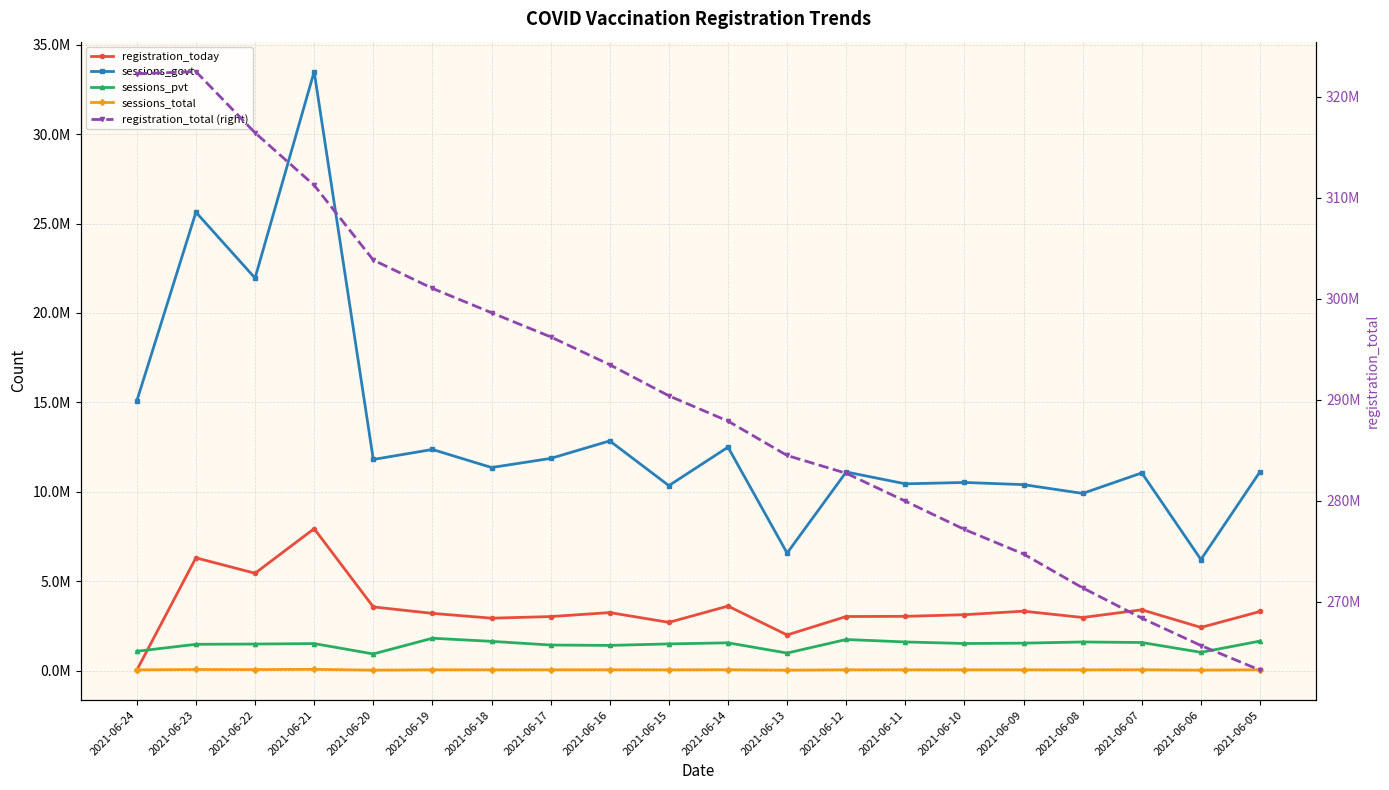

Reading left to right, extract all data points from this chart.

registration_today: 2021-06-24=23059	2021-06-23=6305844	2021-06-22=5442370	2021-06-21=7936690	2021-06-20=3559300	2021-06-19=3199076	2021-06-18=2930239	2021-06-17=3019816	2021-06-16=3243153	2021-06-15=2695239	2021-06-14=3606358	2021-06-13=1991088	2021-06-12=3022574	2021-06-11=3032473	2021-06-10=3124680	2021-06-09=3321460	2021-06-08=2967432	2021-06-07=3398052	2021-06-06=2411665	2021-06-05=3305723
sessions_govt: 2021-06-24=15082961	2021-06-23=25636344	2021-06-22=21952122	2021-06-21=33501516	2021-06-20=11807038	2021-06-19=12366435	2021-06-18=11356804	2021-06-17=11865819	2021-06-16=12845418	2021-06-15=10343632	2021-06-14=12496488	2021-06-13=6570509	2021-06-12=11107619	2021-06-11=10443966	2021-06-10=10521123	2021-06-09=10399247	2021-06-08=9907177	2021-06-07=11056032	2021-06-06=6208843	2021-06-05=11126303
sessions_pvt: 2021-06-24=1078892	2021-06-23=1468771	2021-06-22=1484144	2021-06-21=1508795	2021-06-20=929371	2021-06-19=1808872	2021-06-18=1634388	2021-06-17=1427931	2021-06-16=1406745	2021-06-15=1491025	2021-06-14=1551718	2021-06-13=979009	2021-06-12=1737340	2021-06-11=1600255	2021-06-10=1514187	2021-06-09=1533466	2021-06-08=1599223	2021-06-07=1569397	2021-06-06=1019688	2021-06-05=1648887
sessions_total: 2021-06-24=39303	2021-06-23=59462	2021-06-22=54639	2021-06-21=68061	2021-06-20=24766	2021-06-19=43724	2021-06-18=42760	2021-06-17=42886	2021-06-16=44447	2021-06-15=41484	2021-06-14=46924	2021-06-13=22768	2021-06-12=42982	2021-06-11=42704	2021-06-10=42414	2021-06-09=42274	2021-06-08=41121	2021-06-07=45459	2021-06-06=24346	2021-06-05=45548
registration_total (right): 2021-06-24=322257844	2021-06-23=322475958	2021-06-22=316415790	2021-06-21=311221148	2021-06-20=303818923	2021-06-19=301009646	2021-06-18=298596825	2021-06-17=296207117	2021-06-16=293451313	2021-06-15=290371009	2021-06-14=287867651	2021-06-13=284464358	2021-06-12=282700282	2021-06-11=279939120	2021-06-10=277138921	2021-06-09=274702204	2021-06-08=271352007	2021-06-07=268355641	2021-06-06=265643700	2021-06-05=263206111